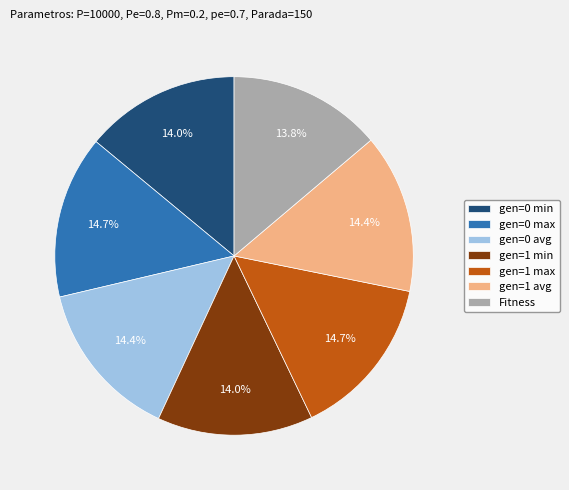

To the nearest percent, what is the difference between the largest and smallest slice percentages?

1%